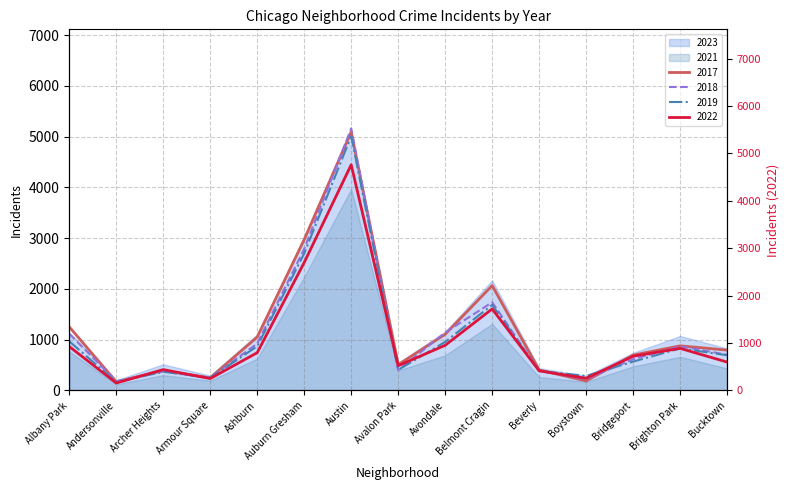

What is the sum of all 2019 values?

16142